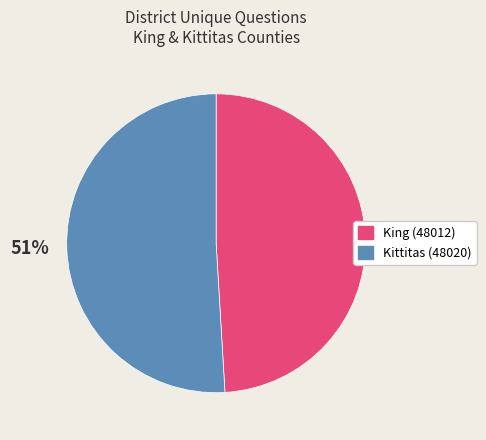

What is the smallest slice in the pie chart?

King (48012)